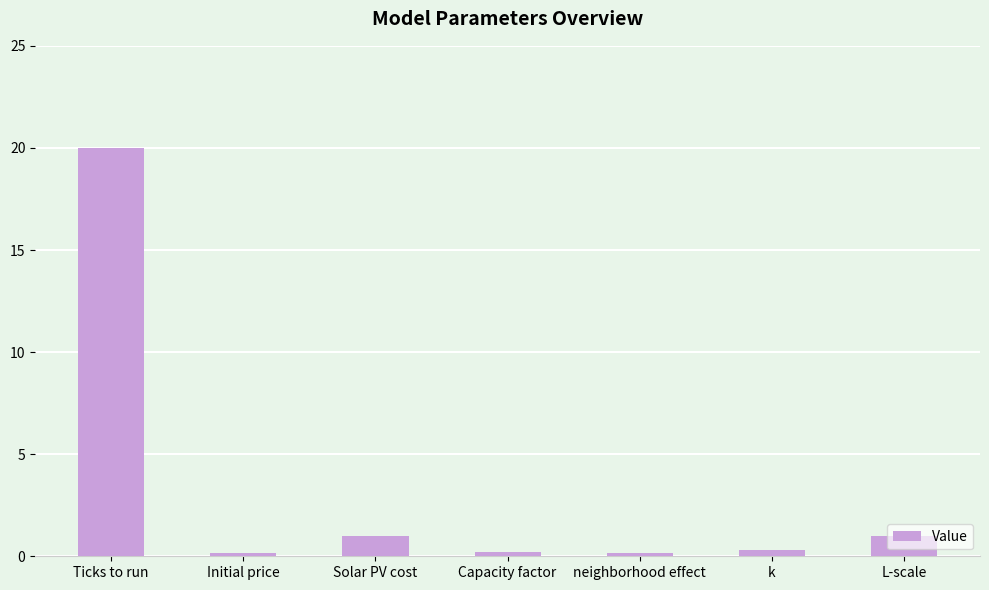

Which has a higher value, L-scale or k?

L-scale